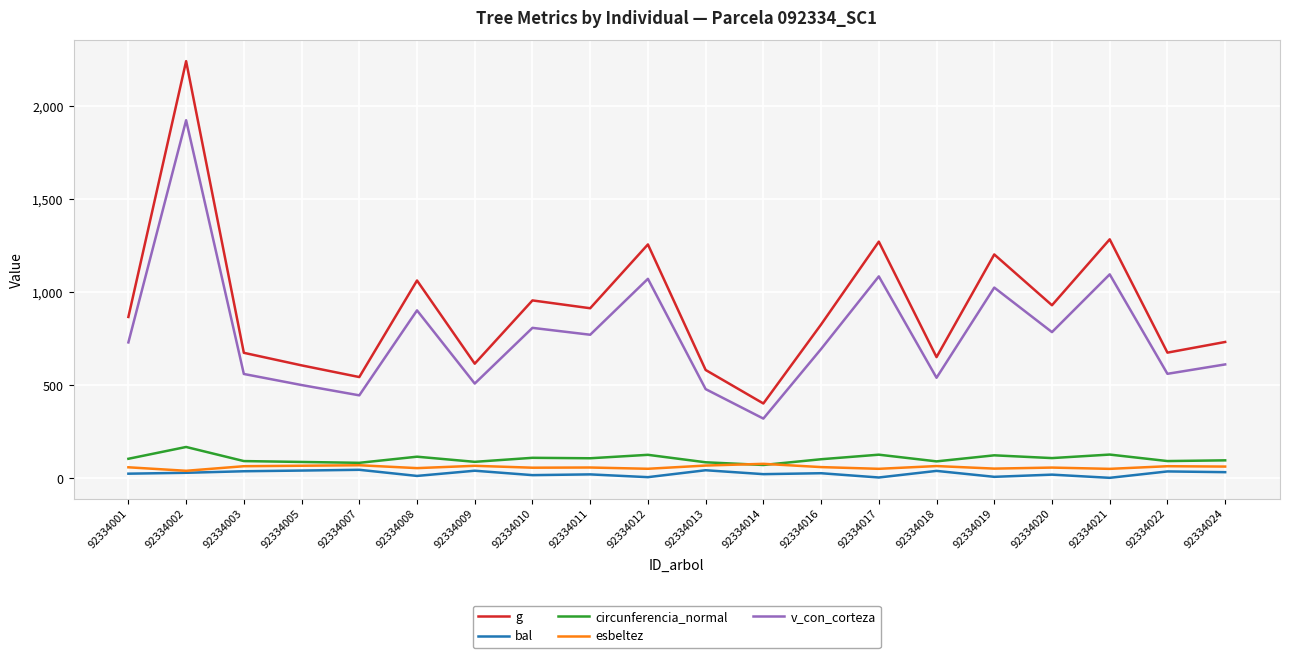

Count the number of categories in the chart.

20